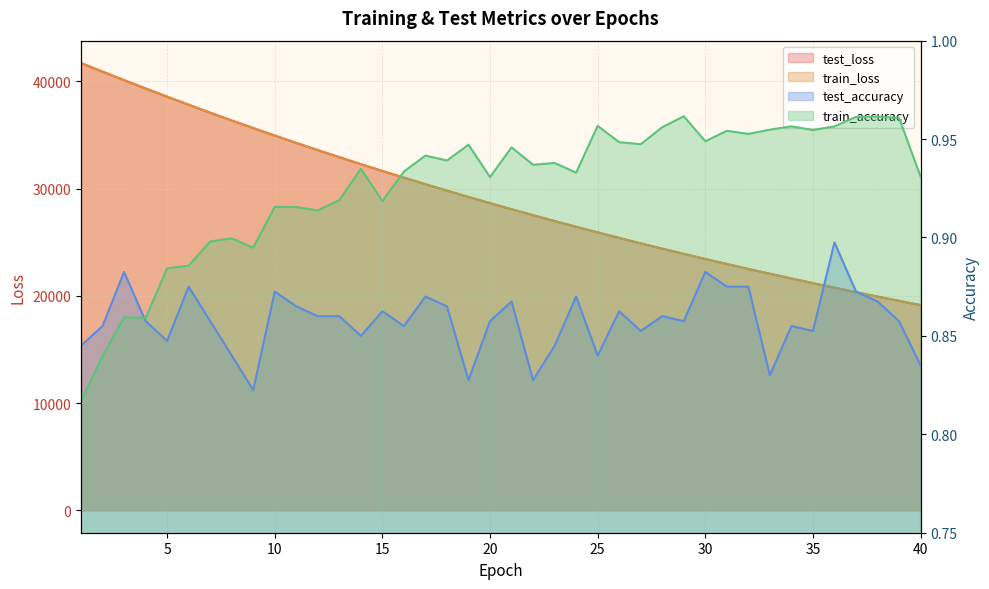

What is the sum of all train_accuracy values?

37.1